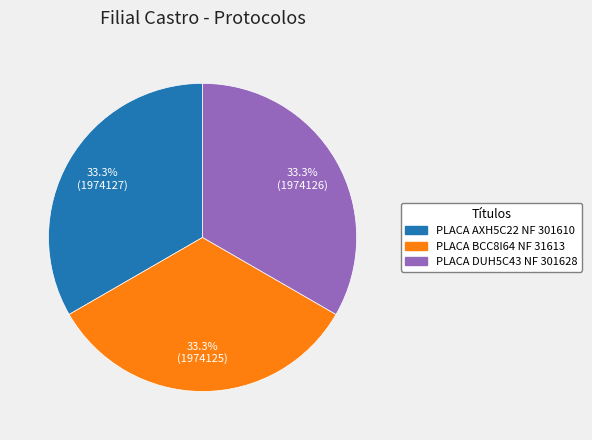

What percentage is the PLACA DUH5C43 NF 301628 slice, to the nearest percent?

33%